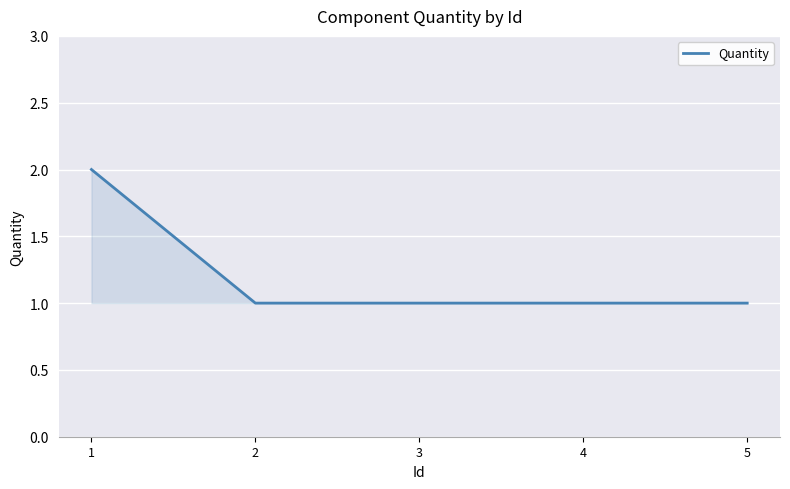

What is the approximate value at 3?

1